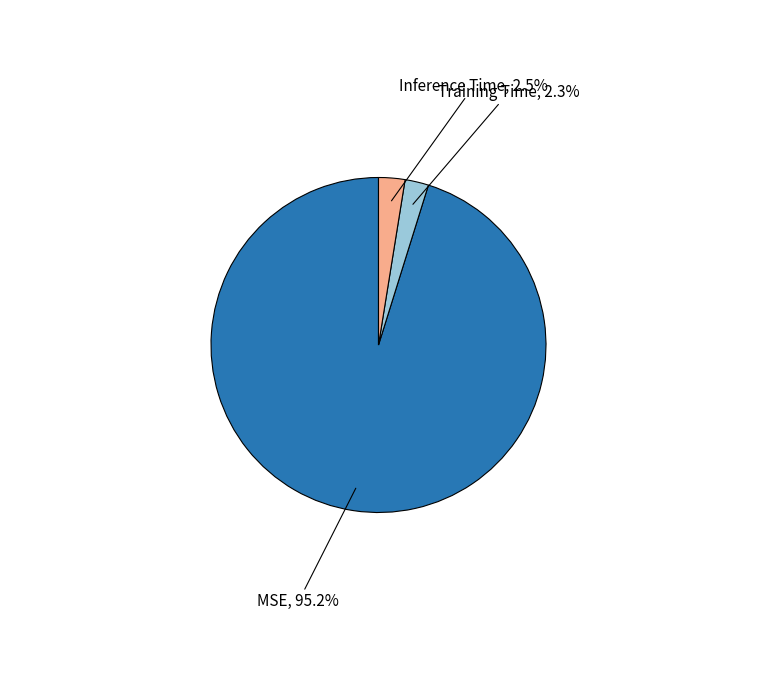

Does any single category account for the majority?

Yes